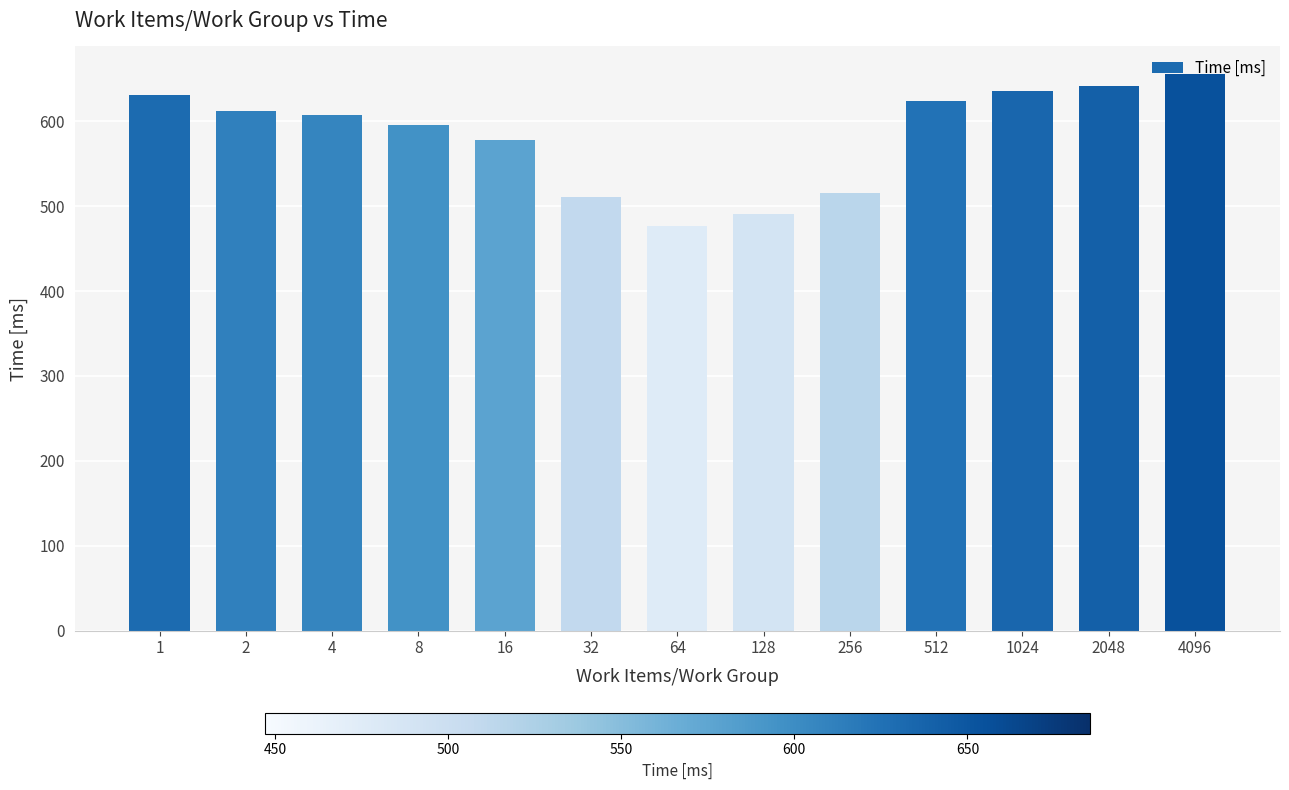

What is the value of the 4th bar from the left?

595.2